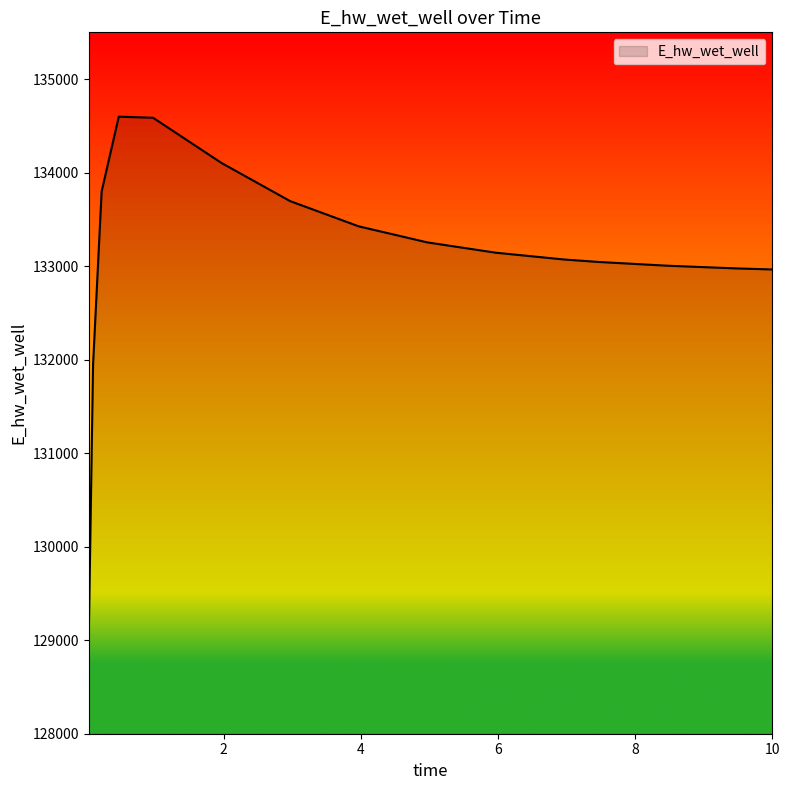

What is the minimum value shown in the chart?

129059.2